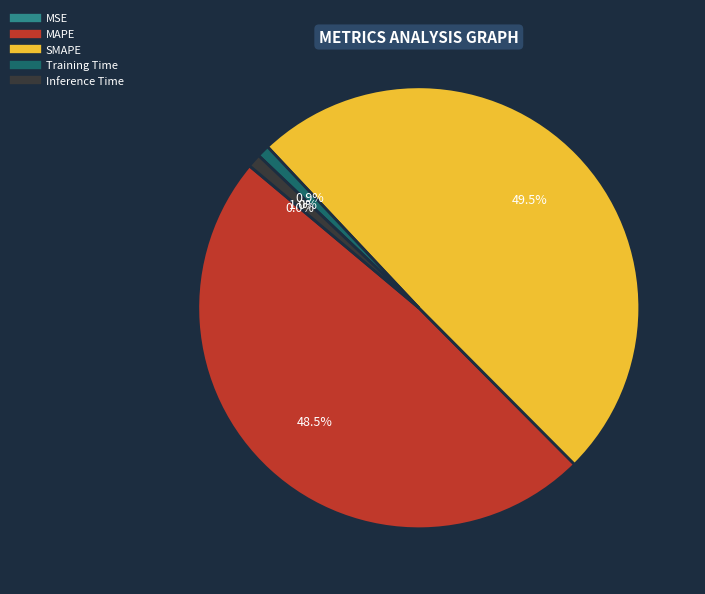

Which has a higher value, SMAPE or Inference Time?

SMAPE